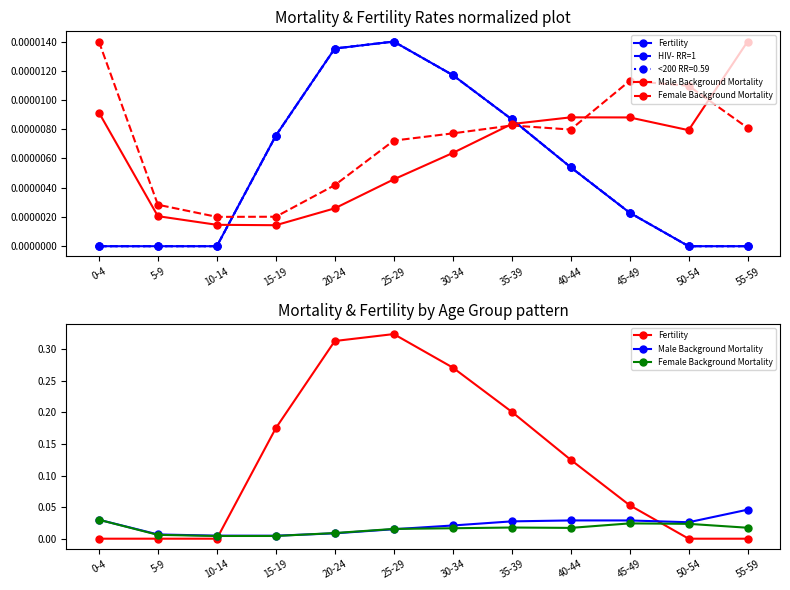

Reading left to right, extract all data points from this chart.

Fertility: 0-4=0.0	5-9=0.0	10-14=0.0	15-19=0.2	20-24=0.3	25-29=0.3	30-34=0.3	35-39=0.2	40-44=0.1	45-49=0.1	50-54=0.0	55-59=0.0
HIV- RR=1: 0-4=0.0	5-9=0.0	10-14=0.0	15-19=0.0	20-24=0.0	25-29=0.0	30-34=0.0	35-39=0.0	40-44=0.0	45-49=0.0	50-54=0.0	55-59=0.0
Male Background Mortality: 0-4=0.0	5-9=0.0	10-14=0.0	15-19=0.0	20-24=0.0	25-29=0.0	30-34=0.0	35-39=0.0	40-44=0.0	45-49=0.0	50-54=0.0	55-59=0.0
Female Background Mortality: 0-4=0.0	5-9=0.0	10-14=0.0	15-19=0.0	20-24=0.0	25-29=0.0	30-34=0.0	35-39=0.0	40-44=0.0	45-49=0.0	50-54=0.0	55-59=0.0